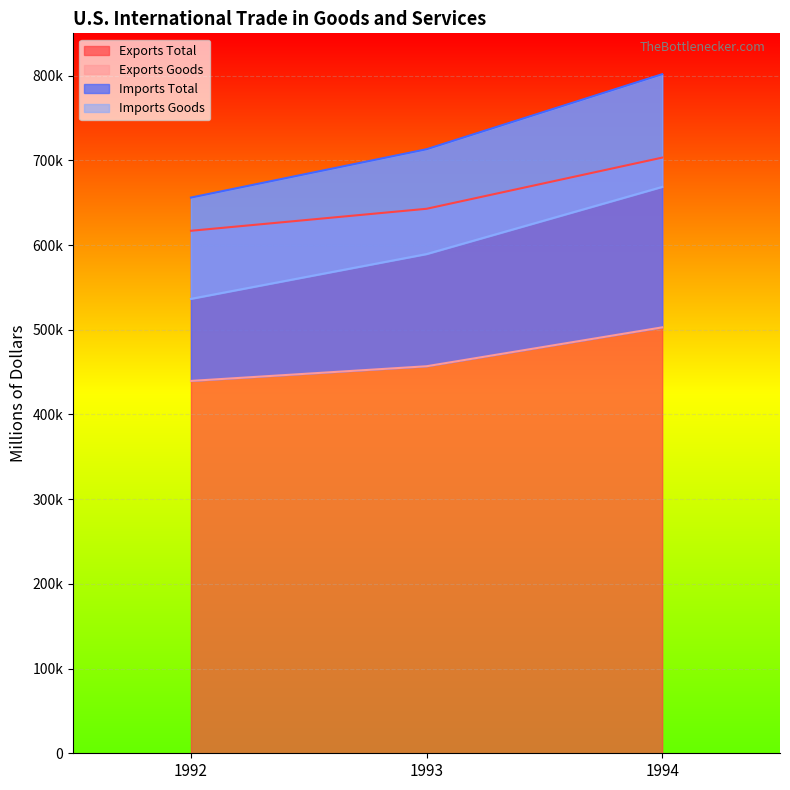

Count the Imports Total values in the range 656094 to 801747.

3